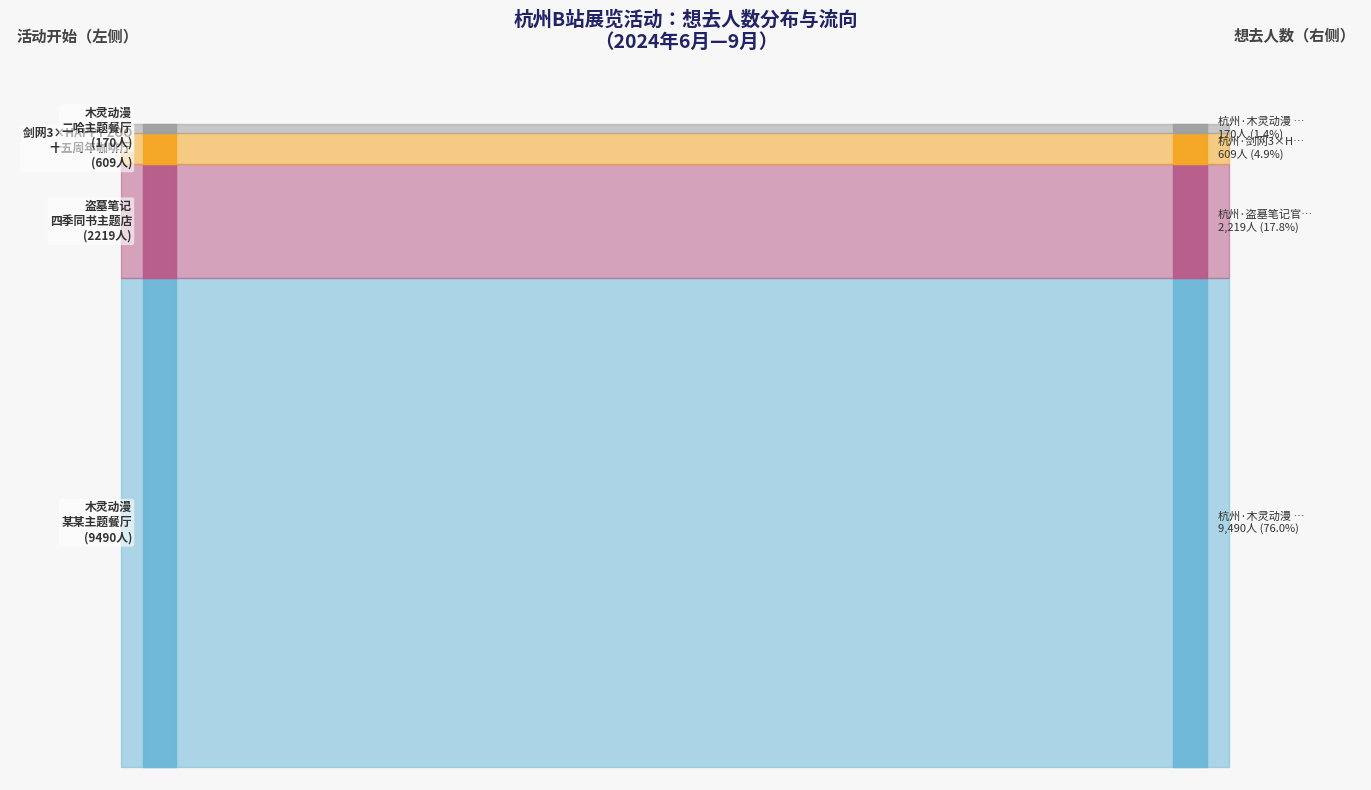

What position from the left is 杭州·木灵动漫 某某主题餐厅?

1